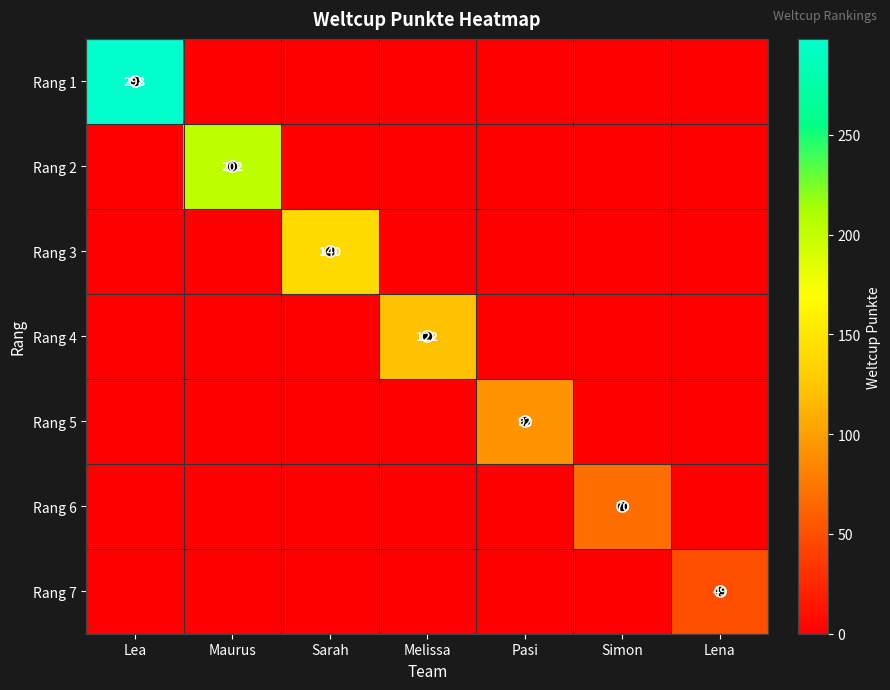

The value of Rang 2 at Lena is -134. True or false?

False